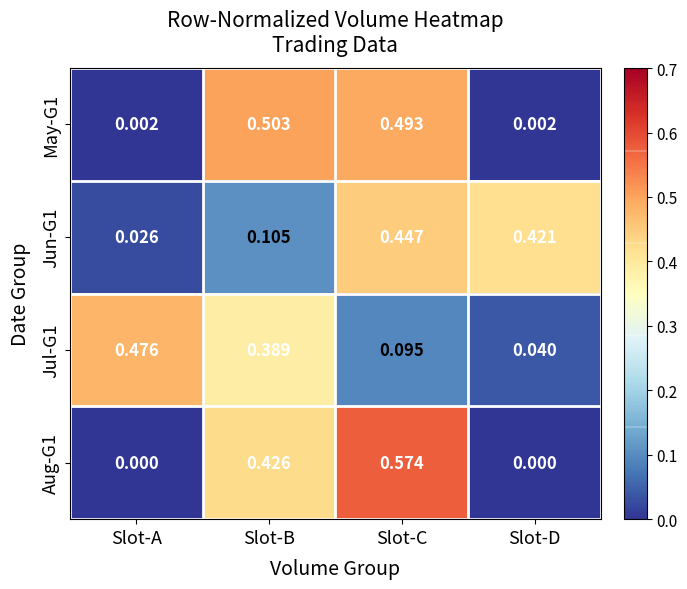

At which category is the sum across all series the highest?

Slot-C